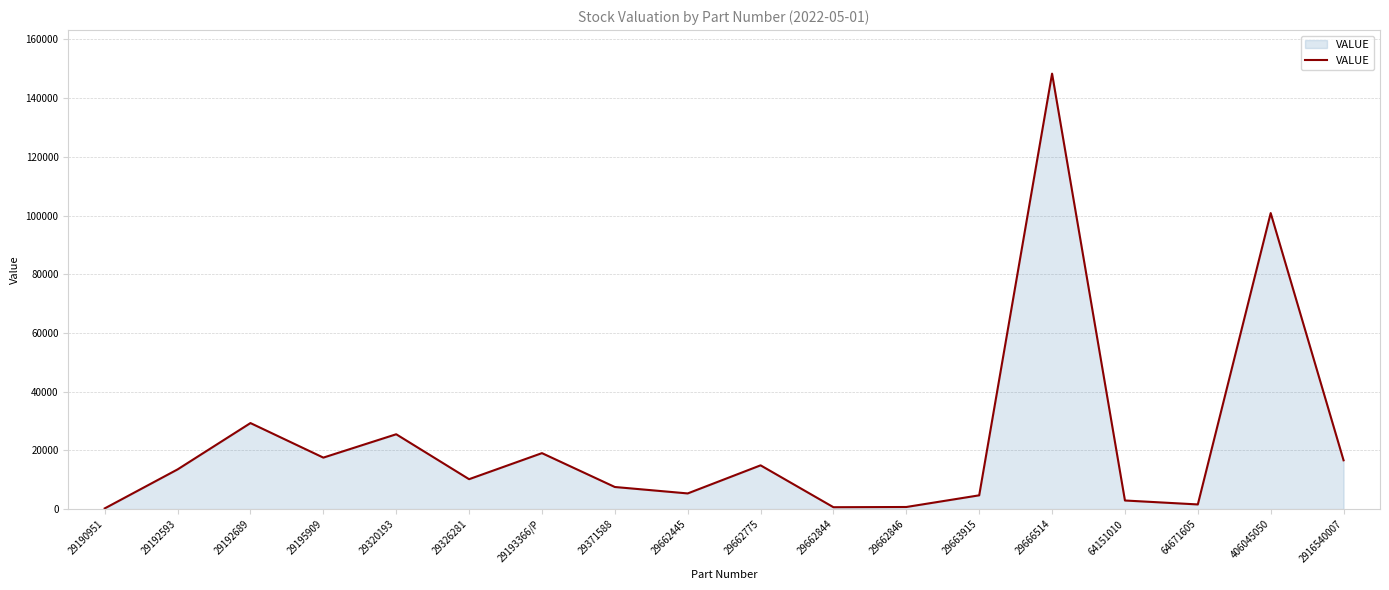

True or false: the data has more than 2 interior local peaks.

True